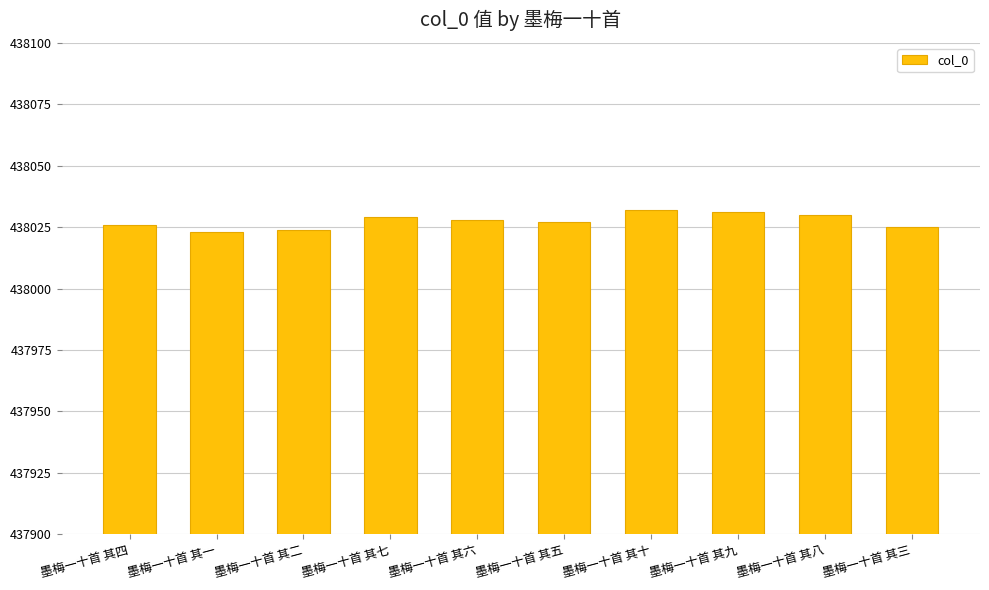

How many categories are shown in the chart?

10